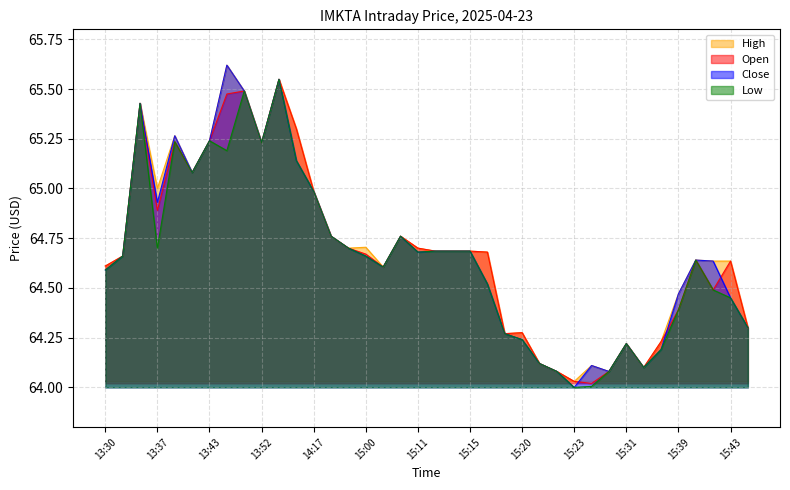

Count the number of categories in the chart.

38